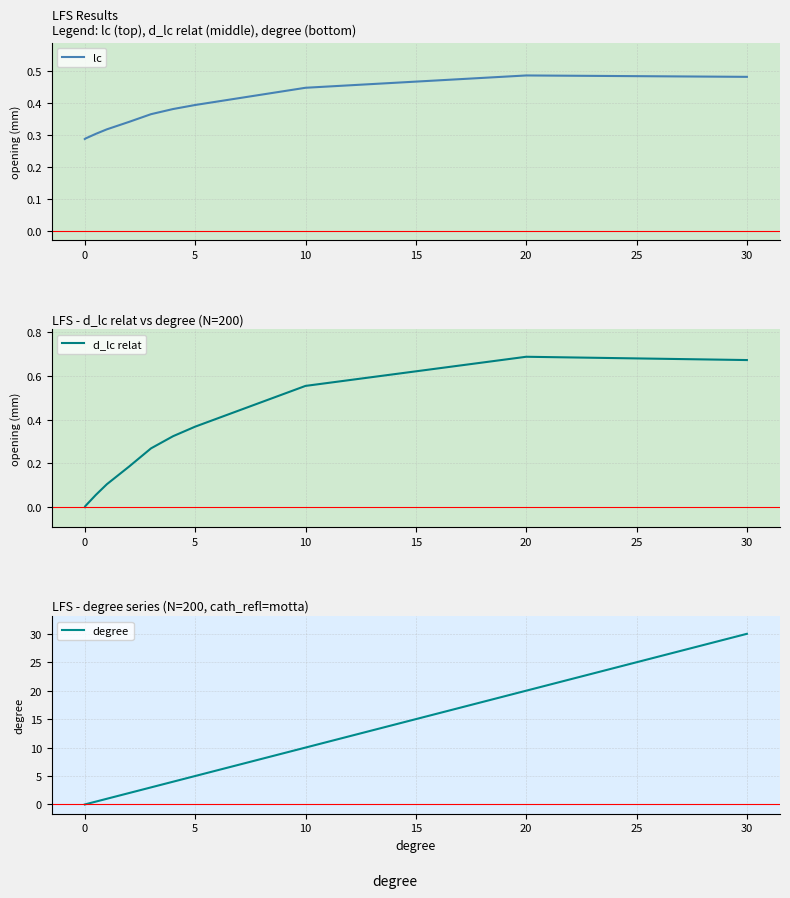

True or false: lc has a value of 0.2 at 5.

False